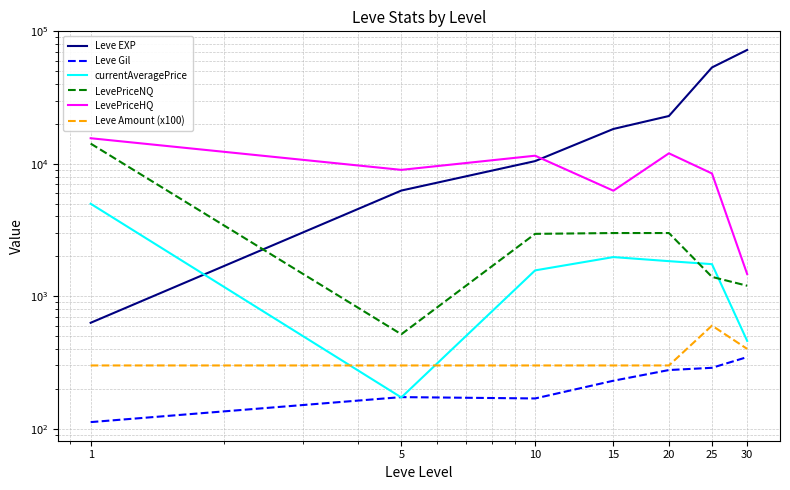

Does the chart have visible grid lines?

Yes